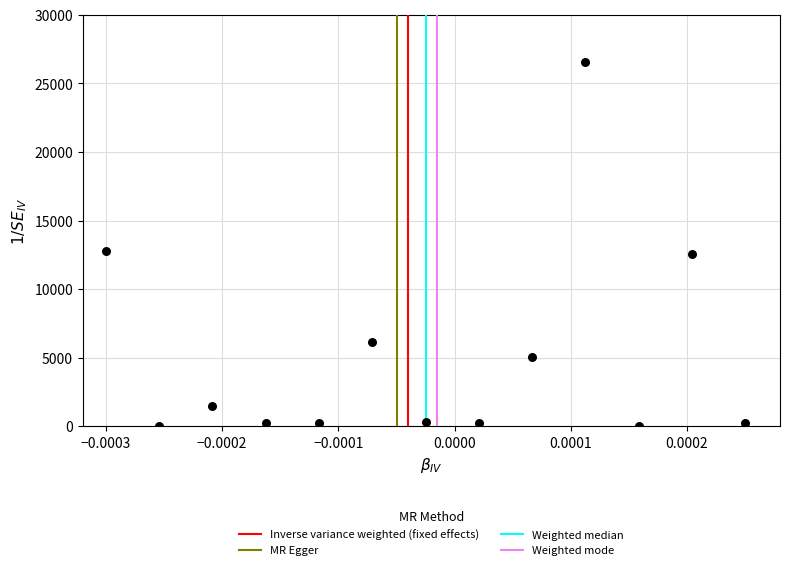

What is the range of Y values (max minus min)?

26591.9